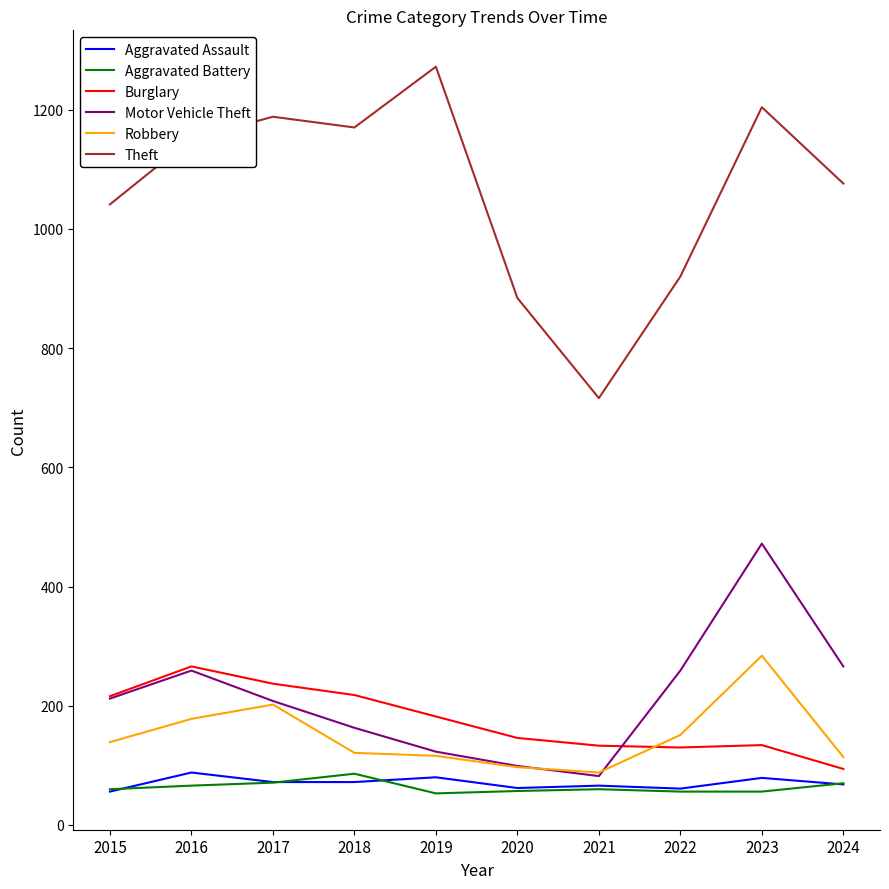

Which category has the highest value in the Theft series?

2019